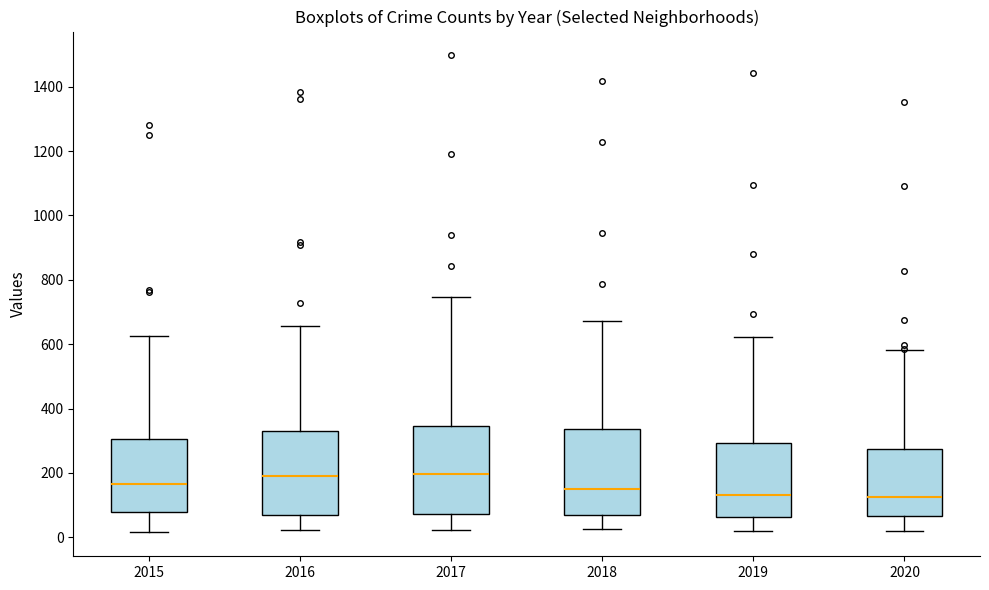

Where is the upper edge of the box at x = 2016 on the y-axis? The values are not printed on the chart, so give them approximately, as read against the axis.

340